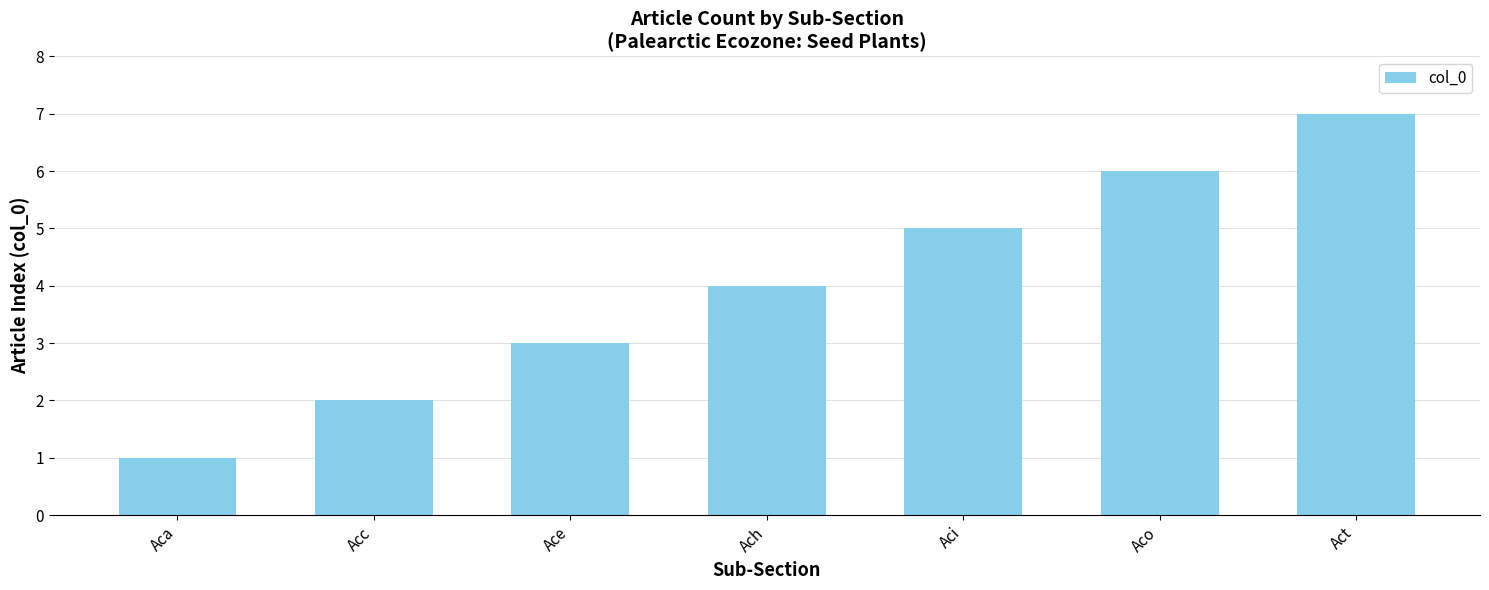

What is the average value?

4